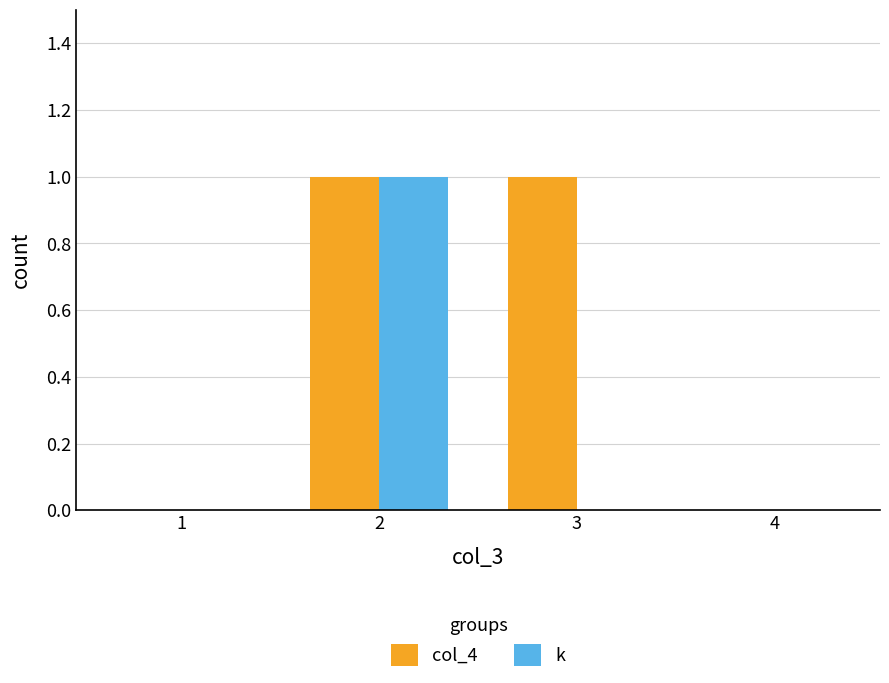

How many groups of bars are there?

4